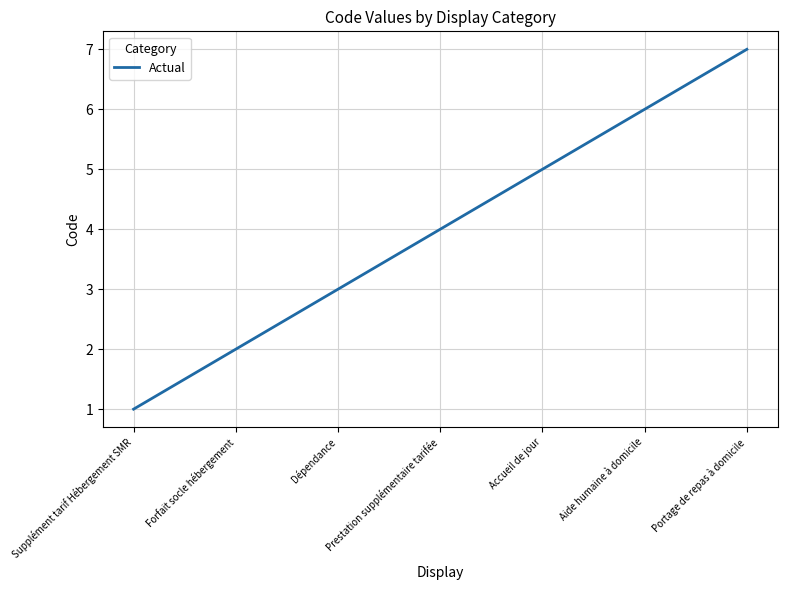

Rank the categories by value from highest to lowest.

Portage de repas à domicile, Aide humaine à domicile, Accueil de jour, Prestation supplémentaire tarifée, Dépendance, Forfait socle hébergement, Supplément tarif Hébergement SMR